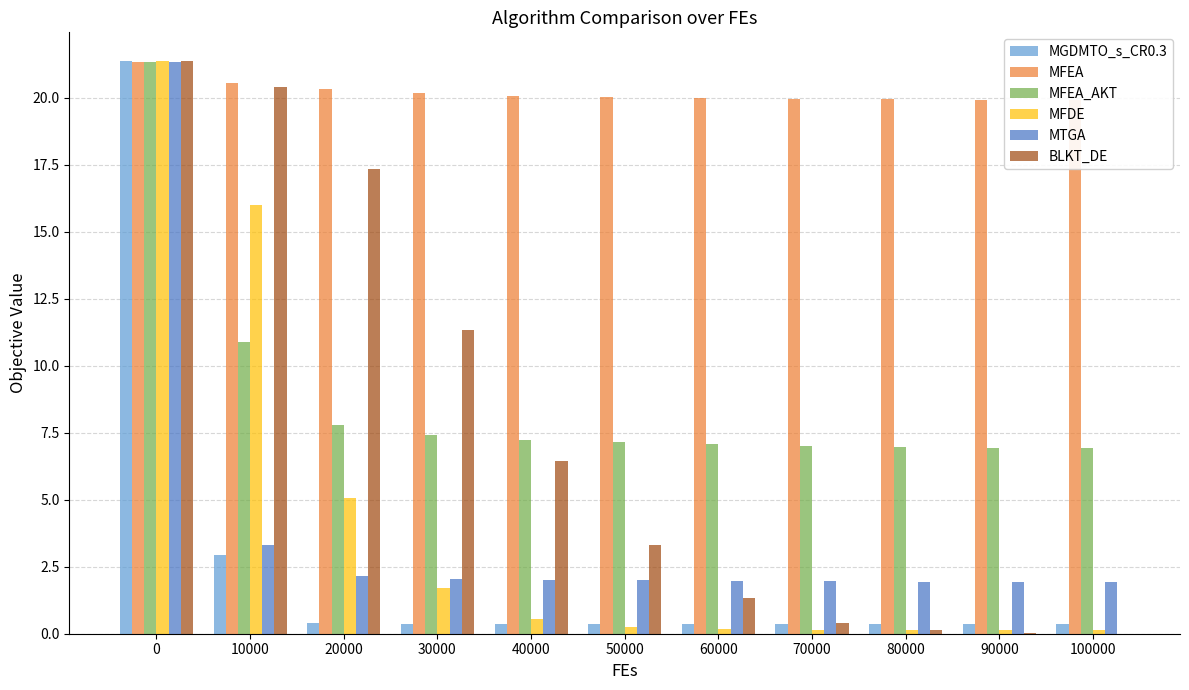

What is the difference between the maximum and minimum values in the BLKT_DE series?

21.4